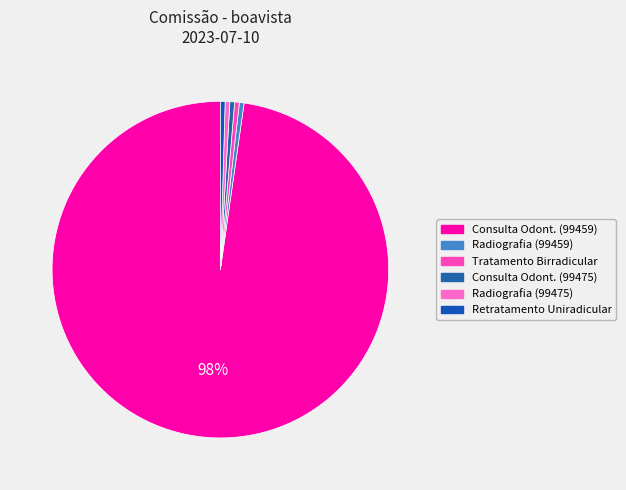

To the nearest percent, what is the difference between the largest and smallest slice percentages?

97%